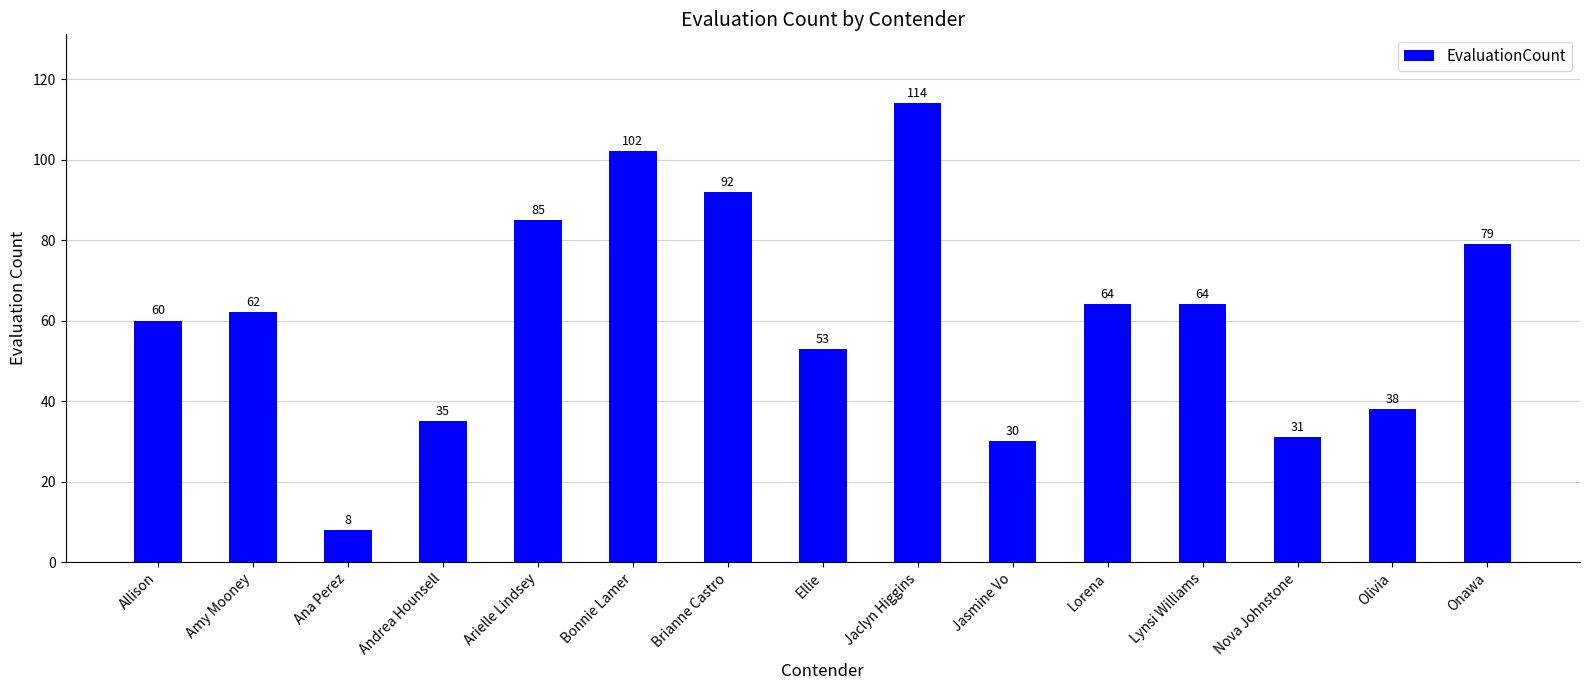

What is the ratio of the value at Lynsi Williams to the value at Brianne Castro?

0.7